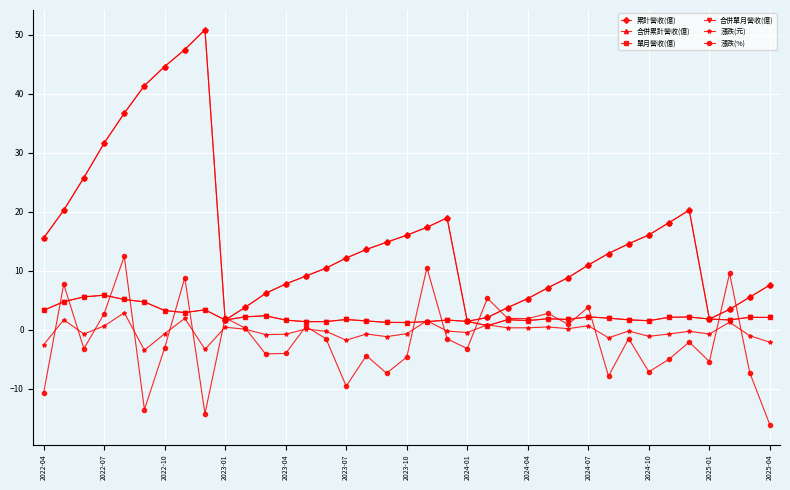

How many lines are shown in the chart?

6